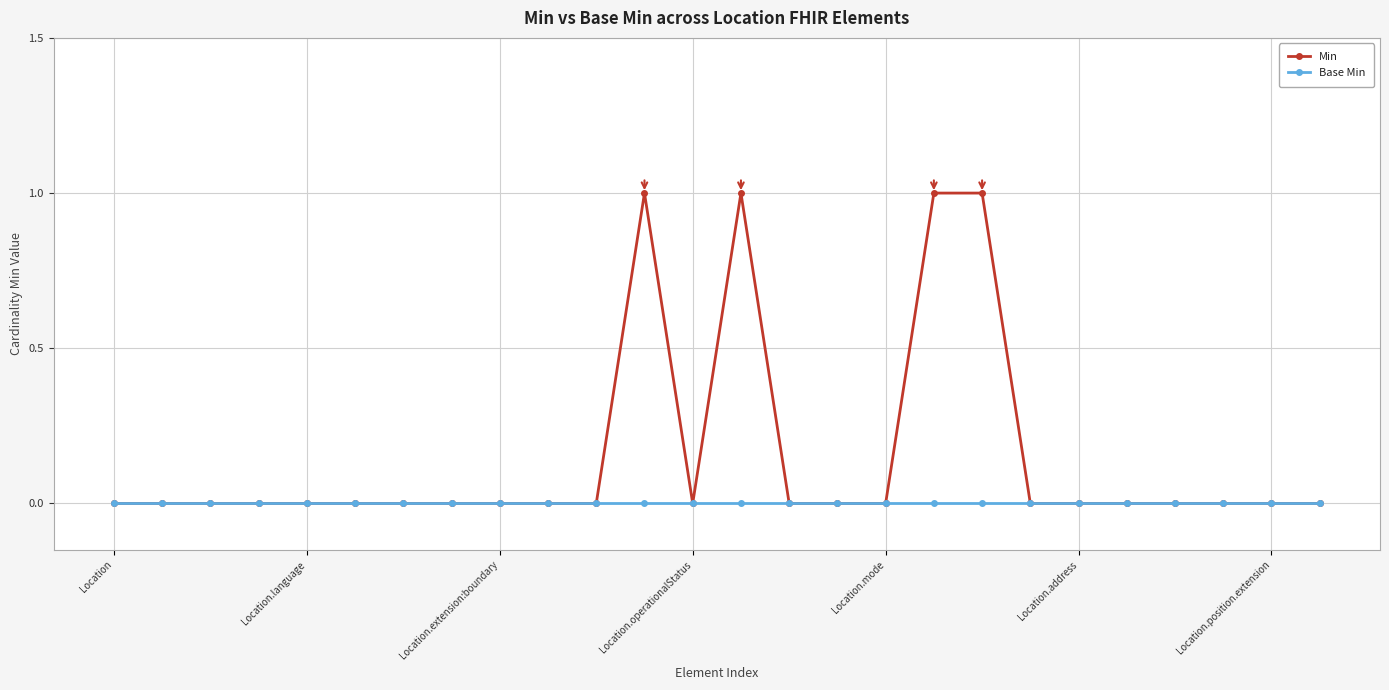

Which series has the largest range (max minus min)?

Min